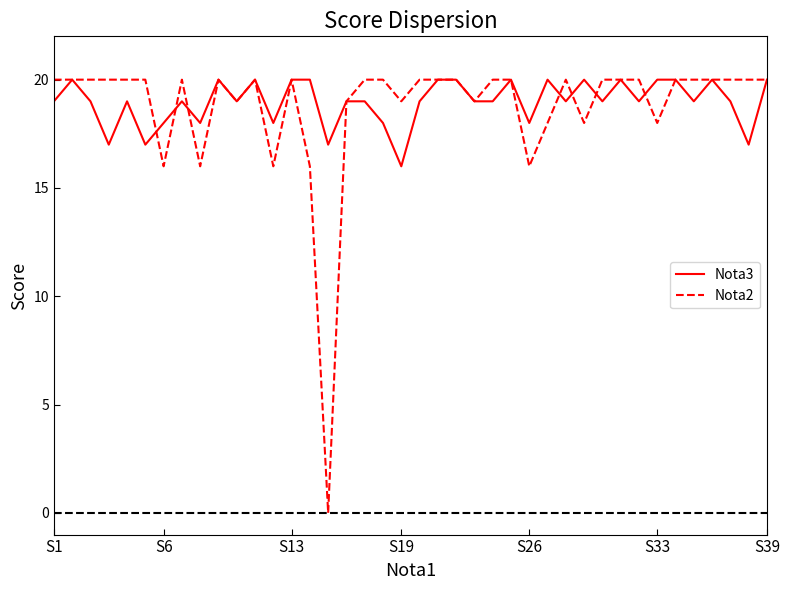

Which series has the widest spread of values?

Nota2